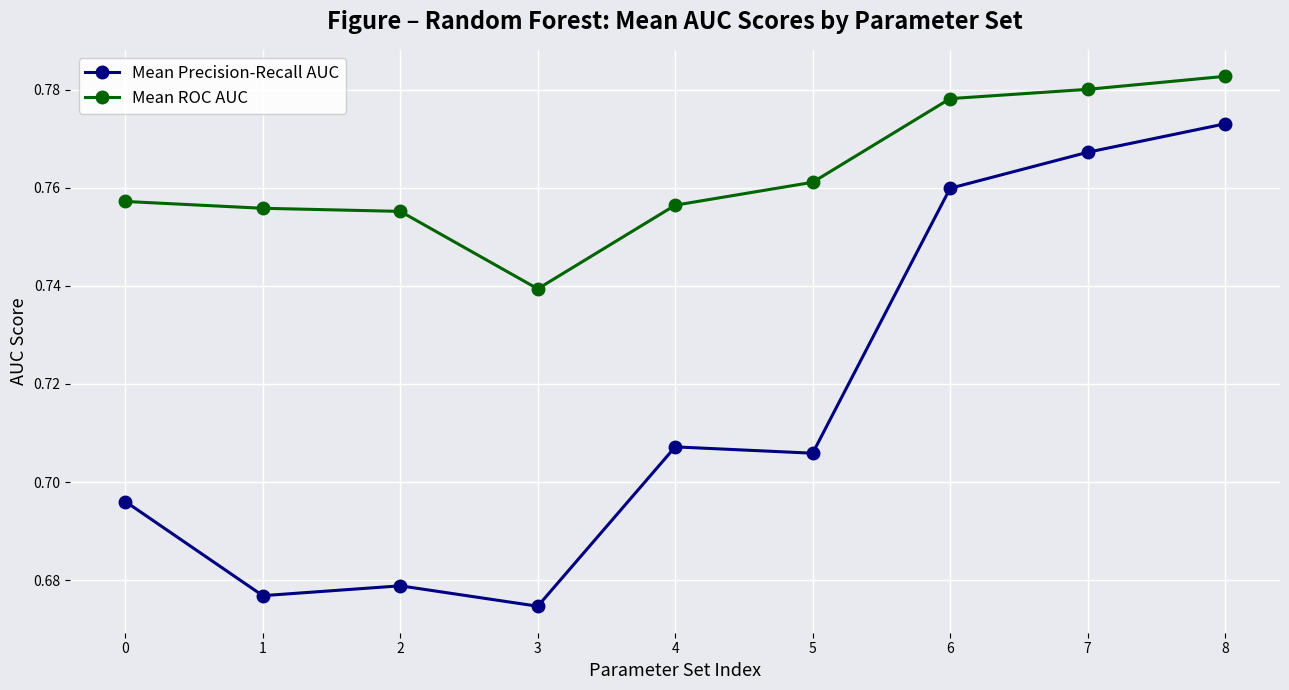

The Mean ROC AUC series shows 0.5 at 2. True or false?

False